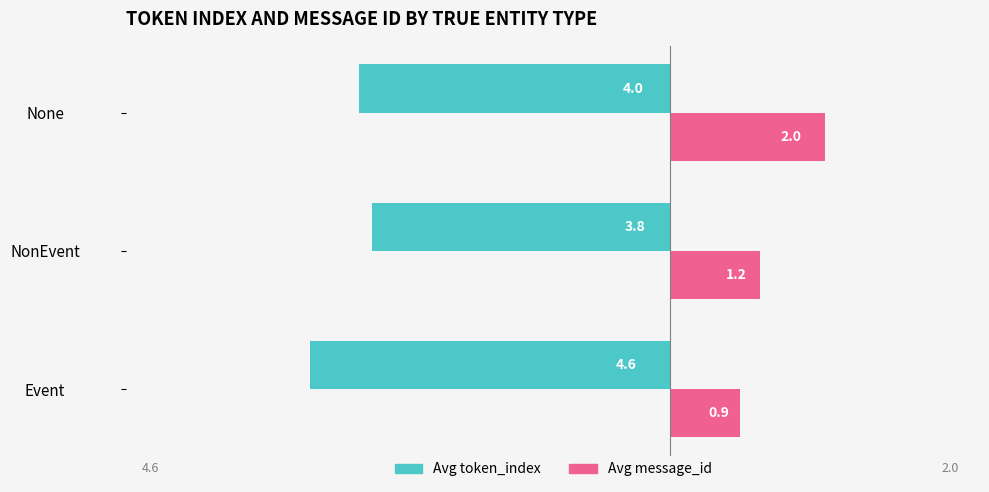

The value of Avg message_id at None is 2.0. True or false?

True